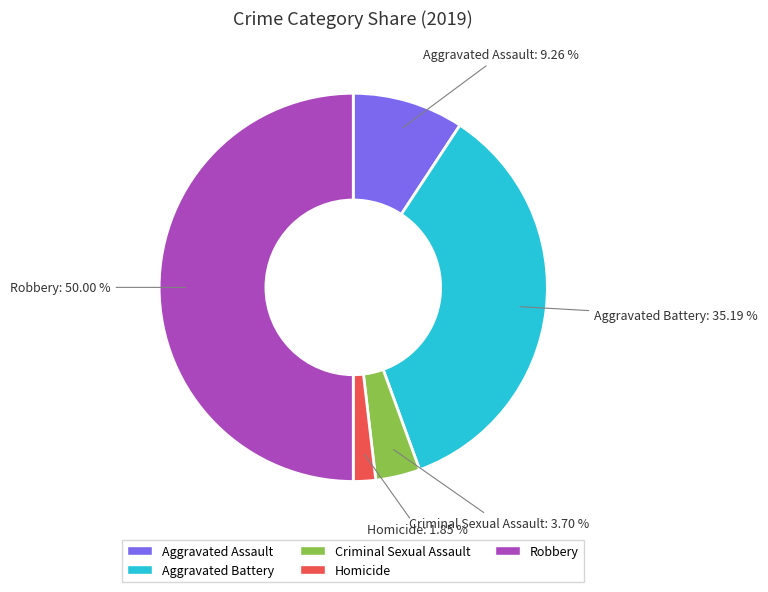

Is the sum of Homicide and Robbery greater than half?

Yes